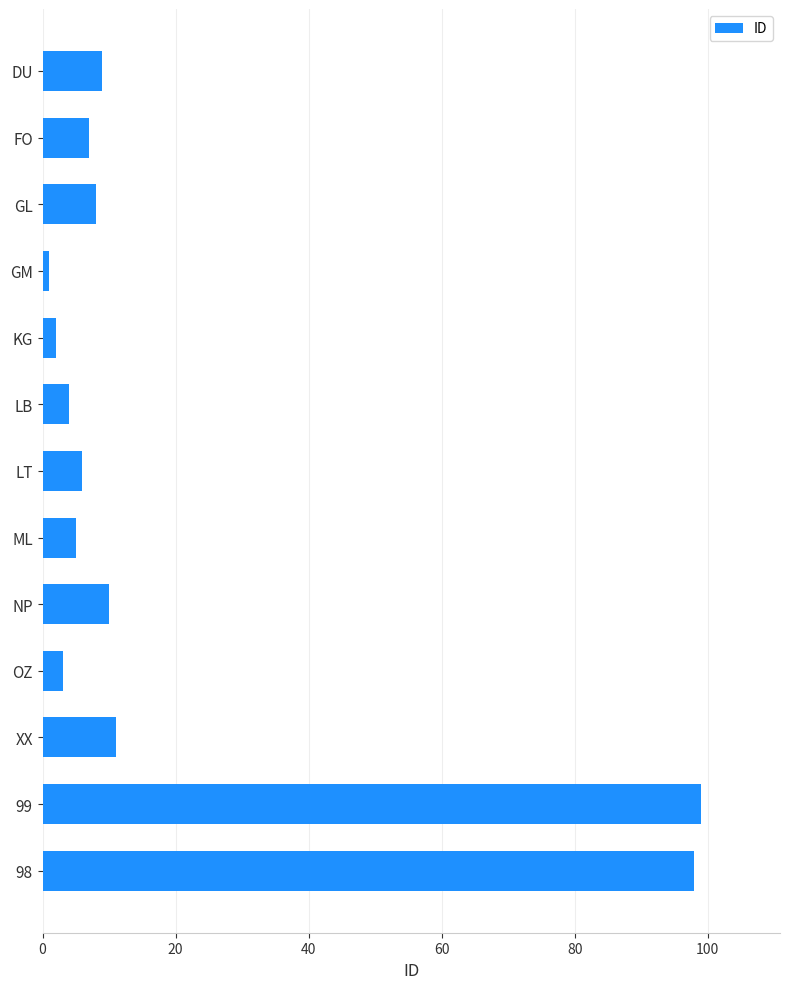

What is the smallest value displayed?

1